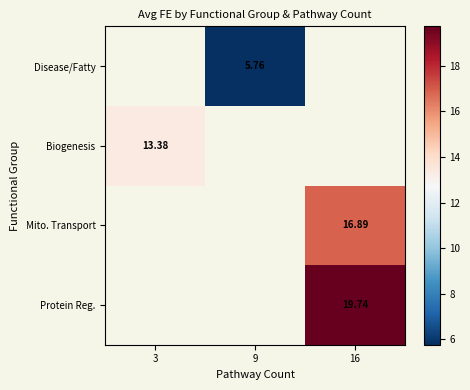

Is it true that Disease/Fatty equals 5.8 at 9?

True